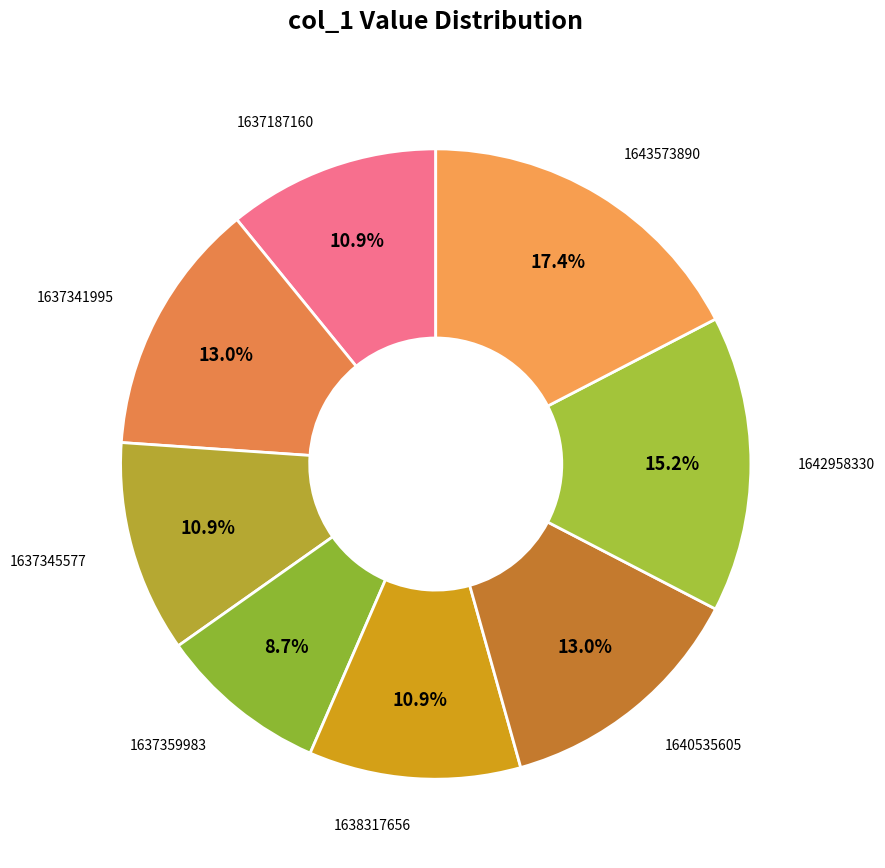

How many segments does this pie chart have?

8